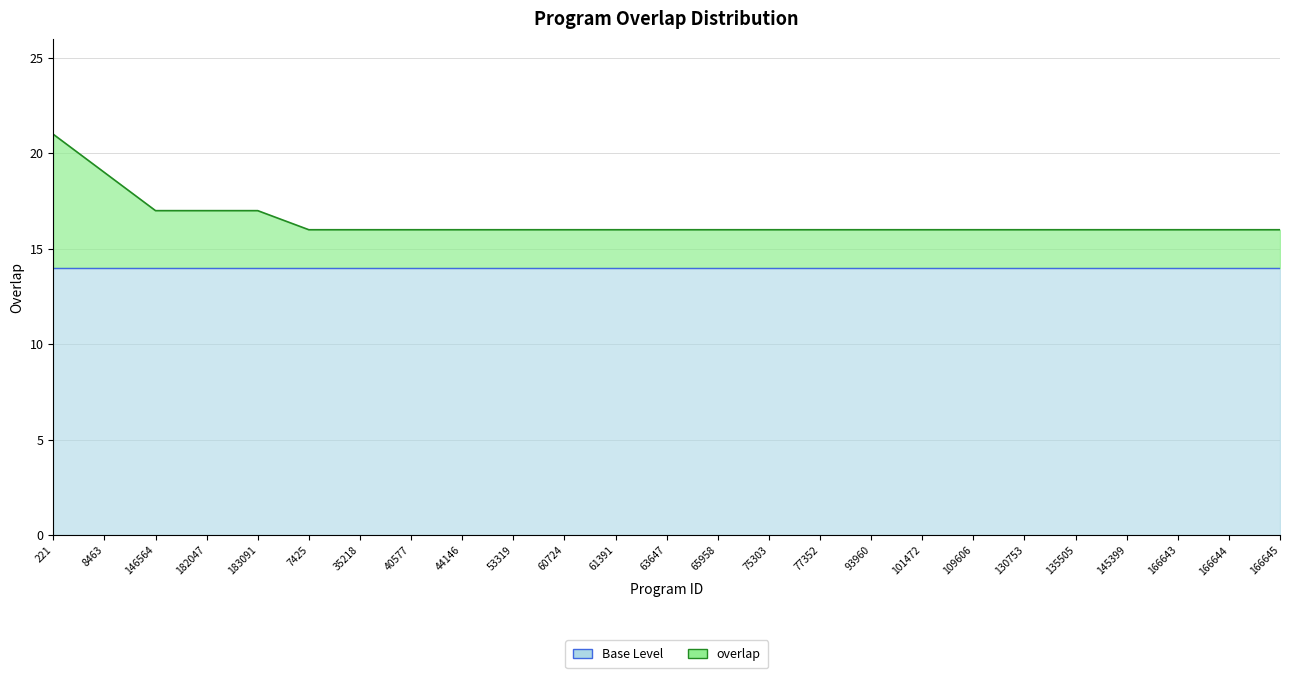

What is the sum of all values?

411